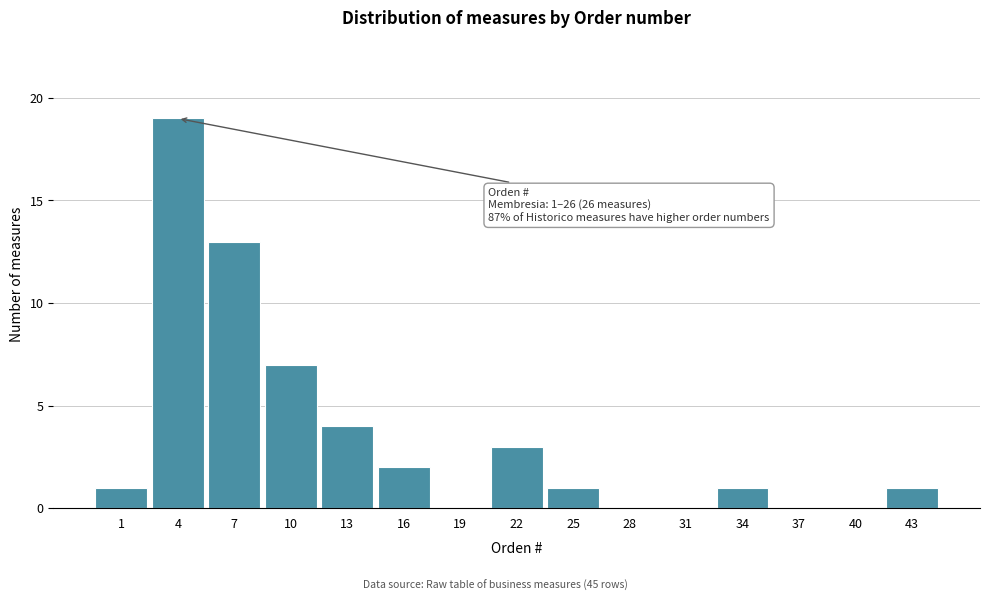

Reading right to left, what are all the values shown in this chart?

43=1	40=0	37=0	34=1	31=0	28=0	25=1	22=3	19=0	16=2	13=4	10=7	7=13	4=19	1=1